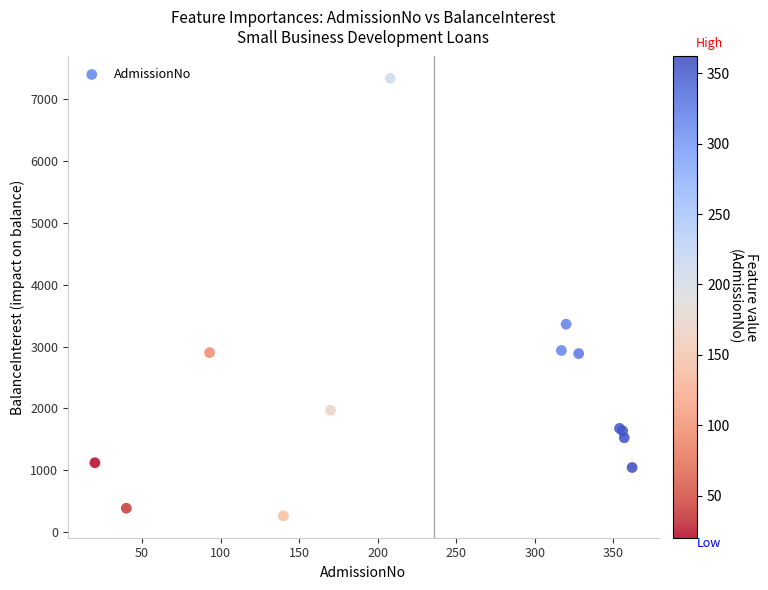

What Y value in the scatter plot is closest to 3802?

3364.1